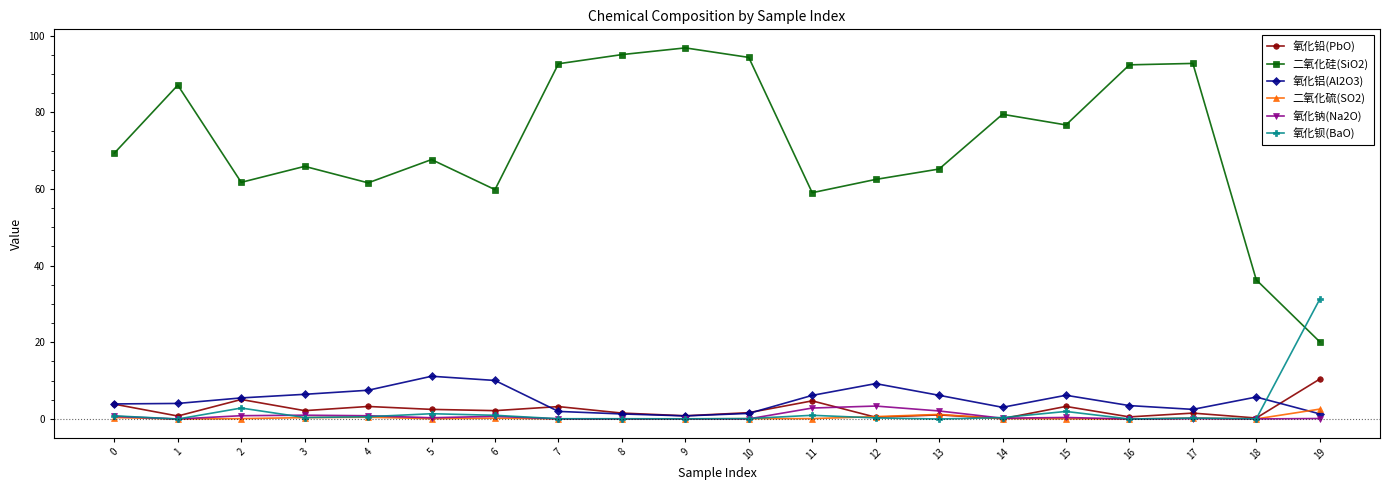

What is the difference between the highest and lowest values at 3?

65.5